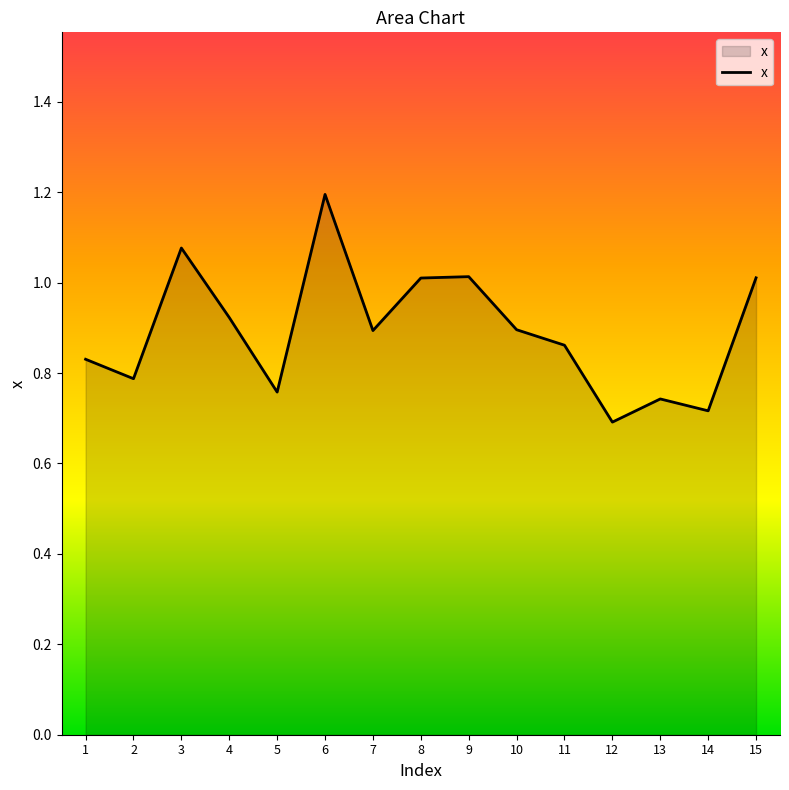

Where is the first local maximum?

3